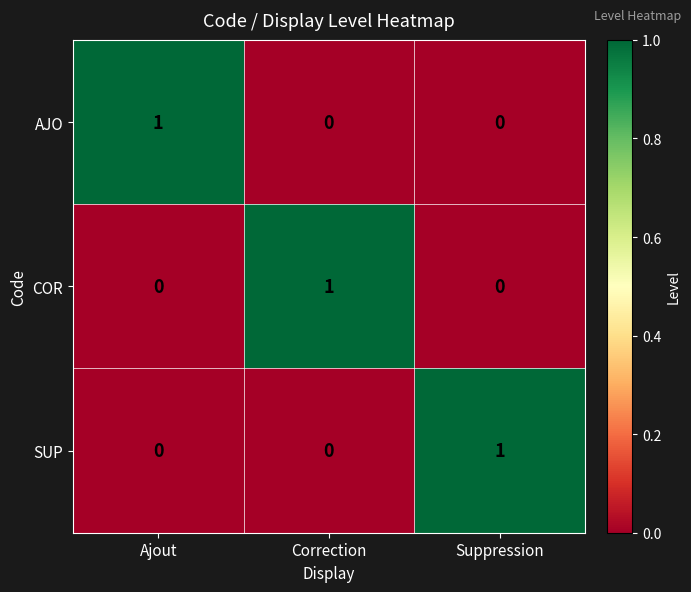

Is it true that SUP equals 1 at Correction?

False